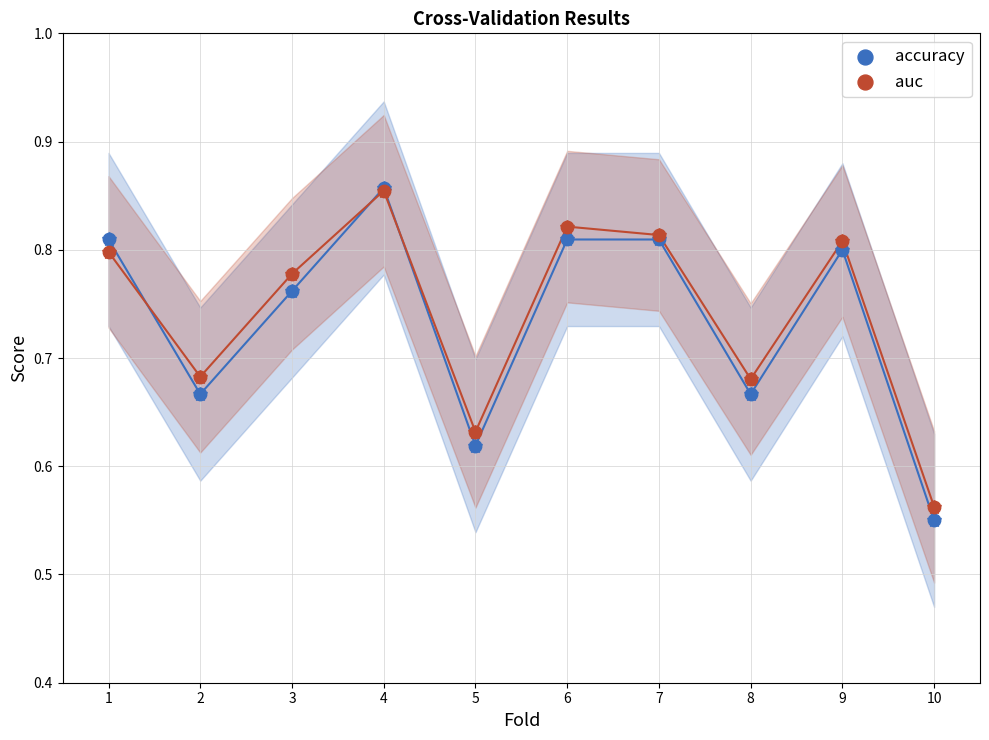

Which series has the largest Y range (max minus min)?

accuracy